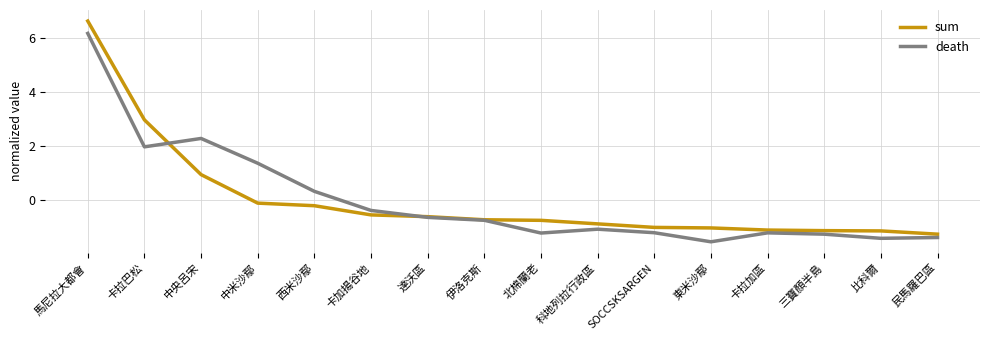

True or false: death and sum cross at least once.

True